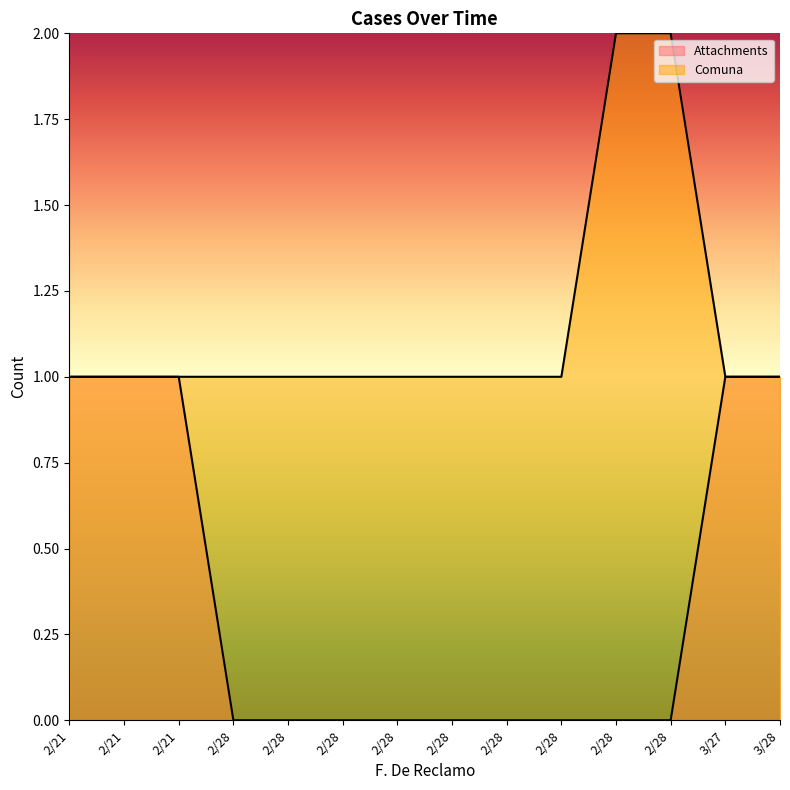

What is the difference between the second highest and minimum values in the Comuna series?

1